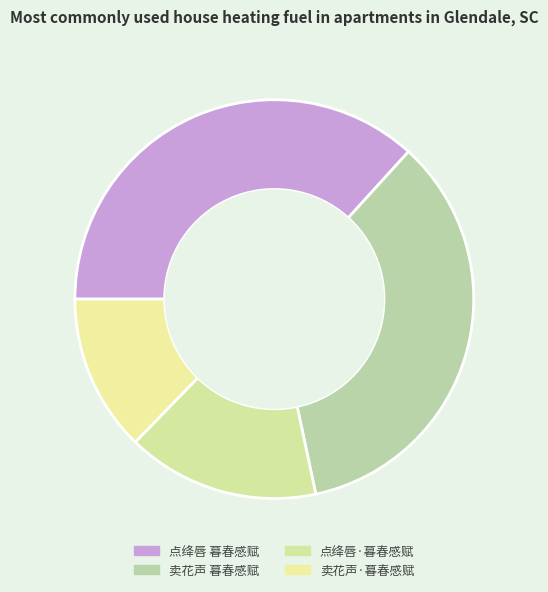

How many slices are in this pie chart?

4